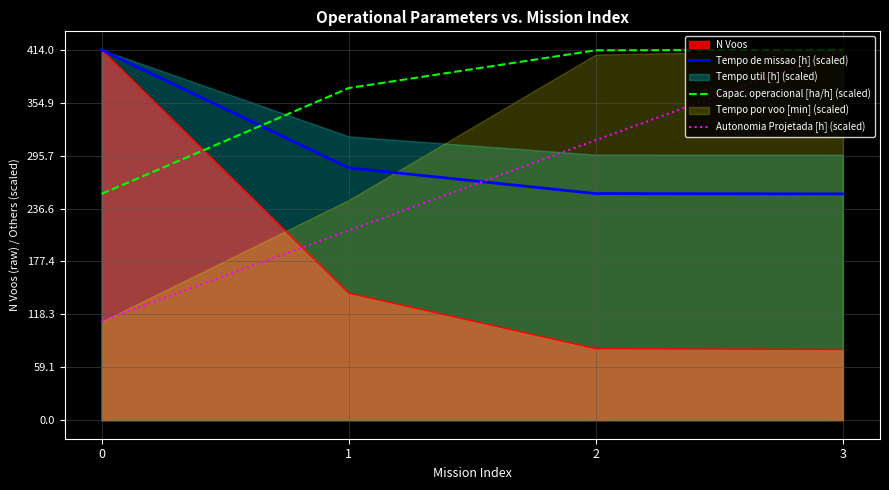

Rank the categories by Tempo de missao [h] (scaled) value from highest to lowest.

0, 1, 2, 3